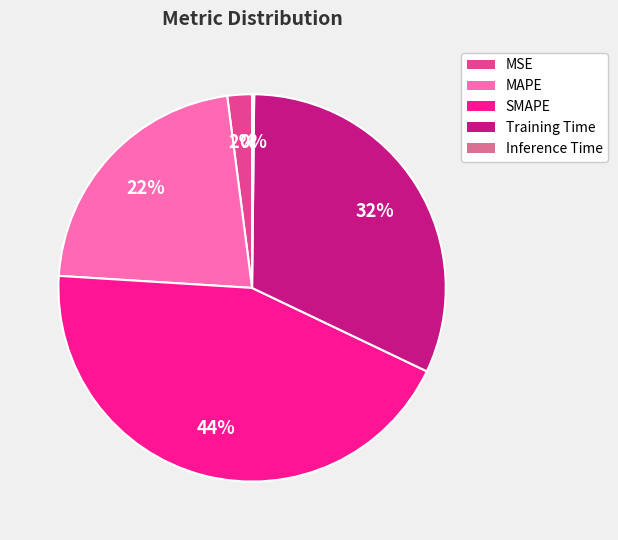

To the nearest percent, what percentage of the pie is MAPE?

22%